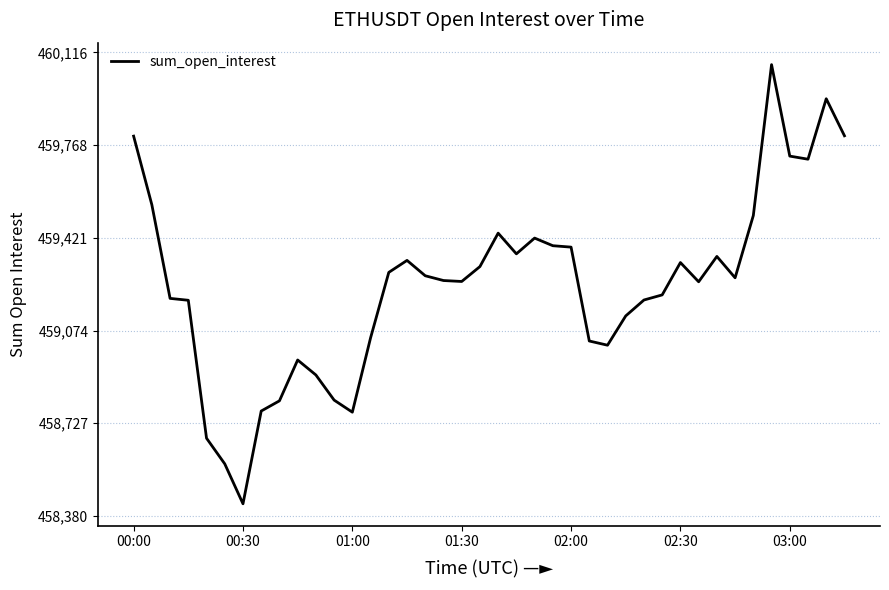

What is the difference between the maximum and minimum values?

1644.3